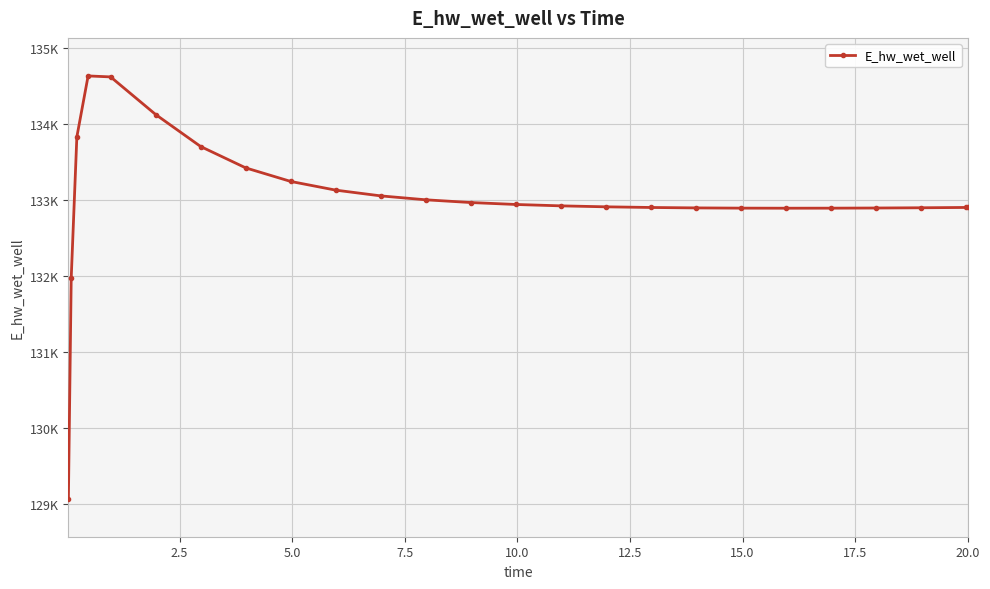

Does the chart have visible grid lines?

Yes